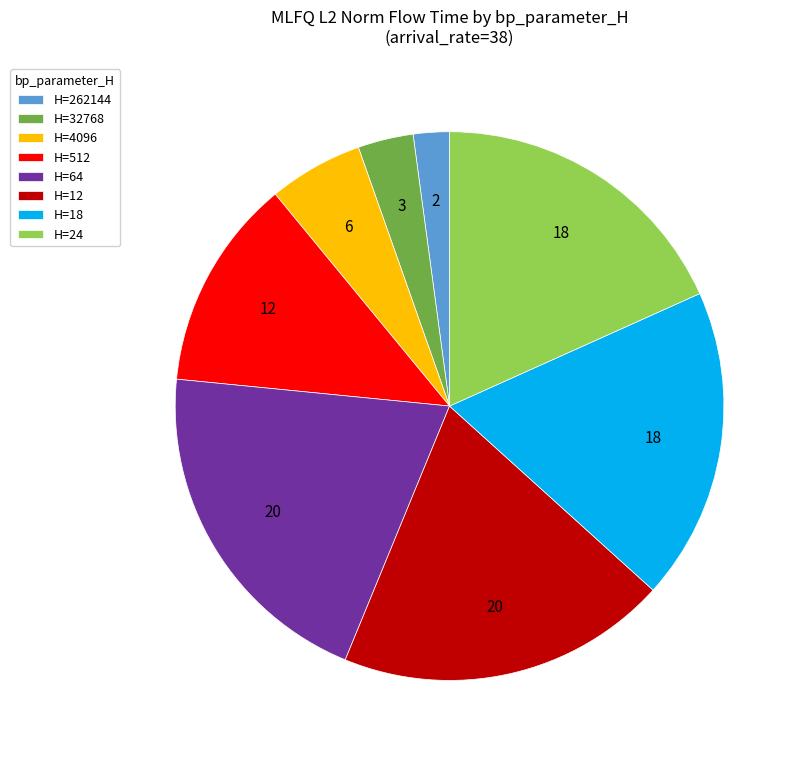

Does H=4096 account for over 50% of the chart?

No